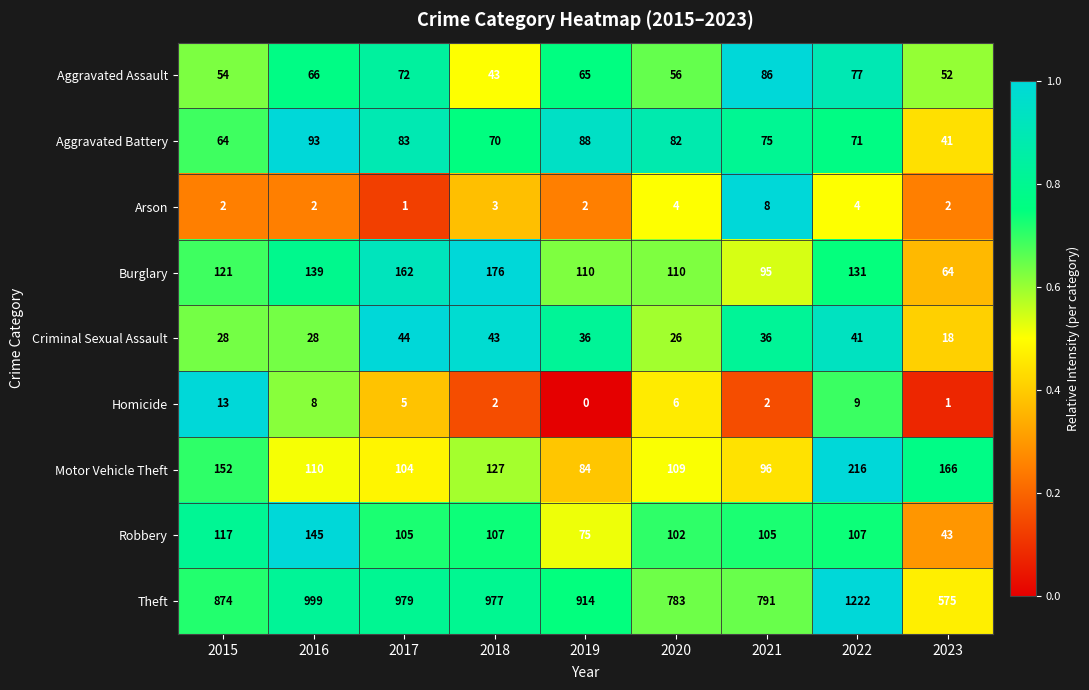

The value of Motor Vehicle Theft at 2022 is 107. True or false?

False